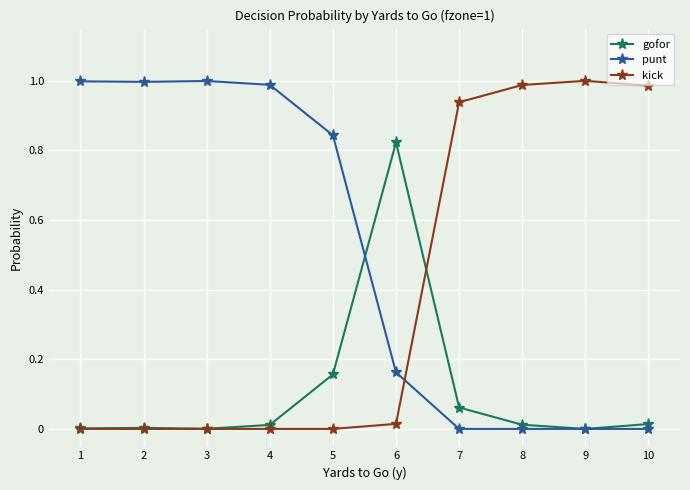

The punt series shows 0.0 at 10. True or false?

True